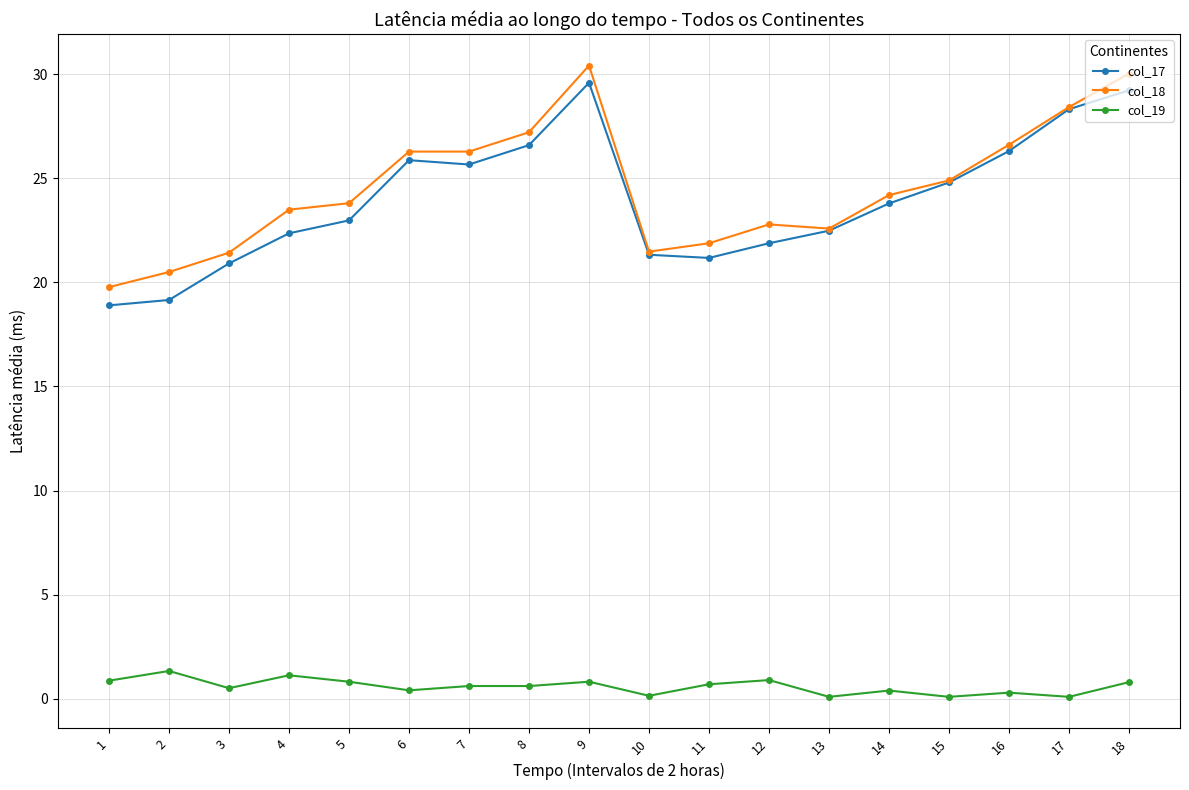

Where is col_18 nearest to the value 25?

15